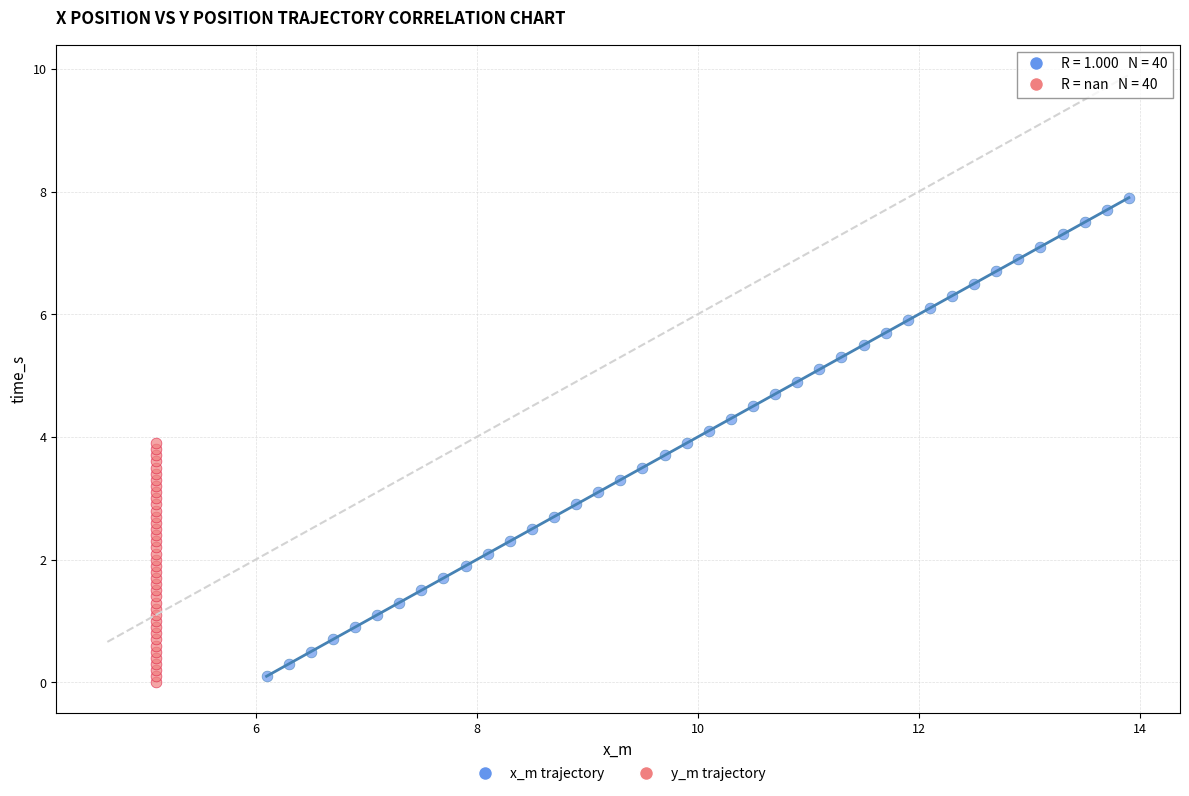

Which series contains the highest Y value?

x_m trajectory